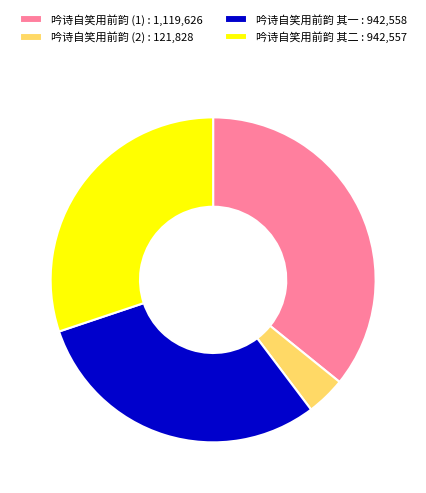

Does any single category account for the majority?

No